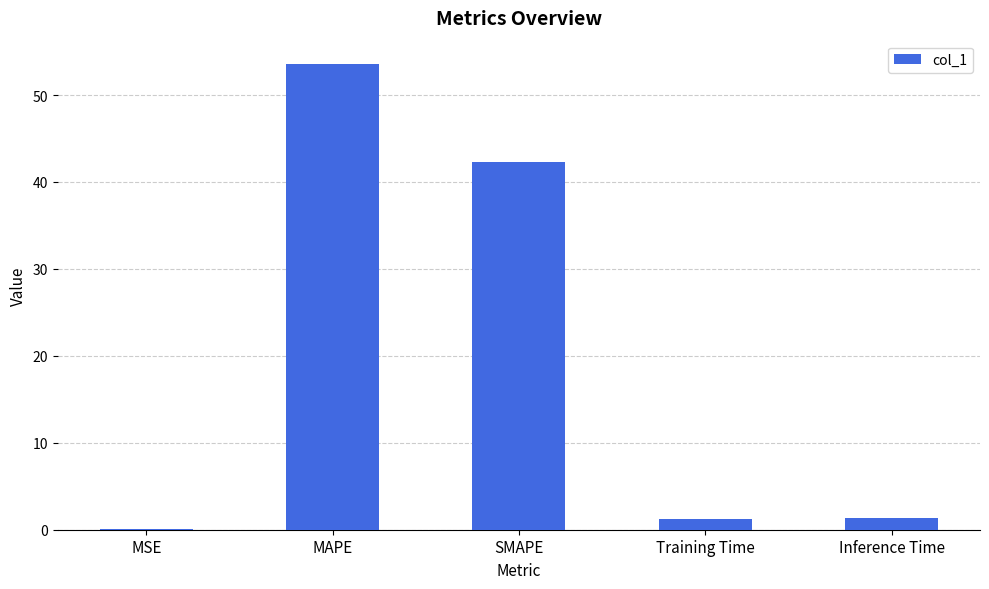

What is the sum of the values at SMAPE and Training Time?

43.5